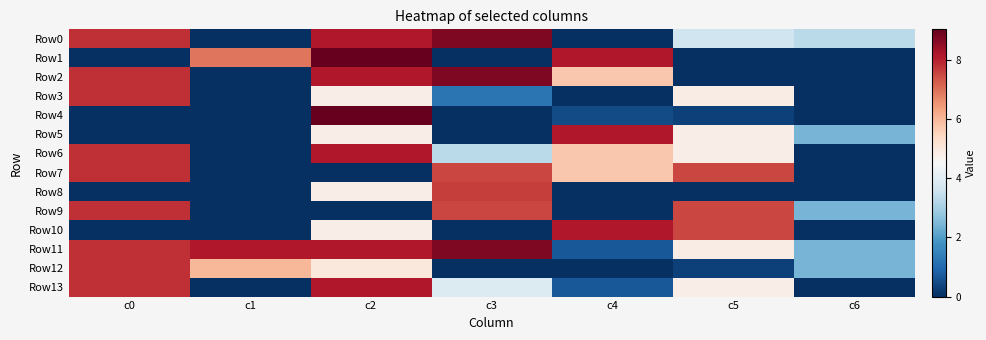

Reading left to right, what are all the values shown in this chart?

Row0: c0=7.8	c1=0.0	c2=8.1	c3=8.7	c4=0.0	c5=3.6	c6=3.3
Row1: c0=0.0	c1=6.9	c2=9.0	c3=0.0	c4=8.1	c5=0.0	c6=0.0
Row2: c0=7.8	c1=0.0	c2=8.1	c3=8.7	c4=5.7	c5=0.0	c6=0.0
Row3: c0=7.8	c1=0.0	c2=4.8	c3=1.2	c4=0.0	c5=4.8	c6=0.0
Row4: c0=0.0	c1=0.0	c2=9.0	c3=0.0	c4=0.5	c5=0.3	c6=0.0
Row5: c0=0.0	c1=0.0	c2=4.8	c3=0.0	c4=8.1	c5=4.8	c6=2.4
Row6: c0=7.8	c1=0.0	c2=8.1	c3=3.3	c4=5.7	c5=4.8	c6=0.0
Row7: c0=7.8	c1=0.0	c2=0.0	c3=7.5	c4=5.7	c5=7.5	c6=0.0
Row8: c0=0.0	c1=0.0	c2=4.8	c3=7.6	c4=0.0	c5=0.0	c6=0.0
Row9: c0=7.8	c1=0.0	c2=0.0	c3=7.5	c4=0.0	c5=7.5	c6=2.4
Row10: c0=0.0	c1=0.0	c2=4.8	c3=0.0	c4=8.1	c5=7.5	c6=0.0
Row11: c0=7.8	c1=8.1	c2=8.1	c3=8.7	c4=0.7	c5=4.8	c6=2.4
Row12: c0=7.8	c1=6.0	c2=5.0	c3=0.0	c4=0.0	c5=0.3	c6=2.4
Row13: c0=7.8	c1=0.0	c2=8.1	c3=3.9	c4=0.7	c5=4.8	c6=0.0